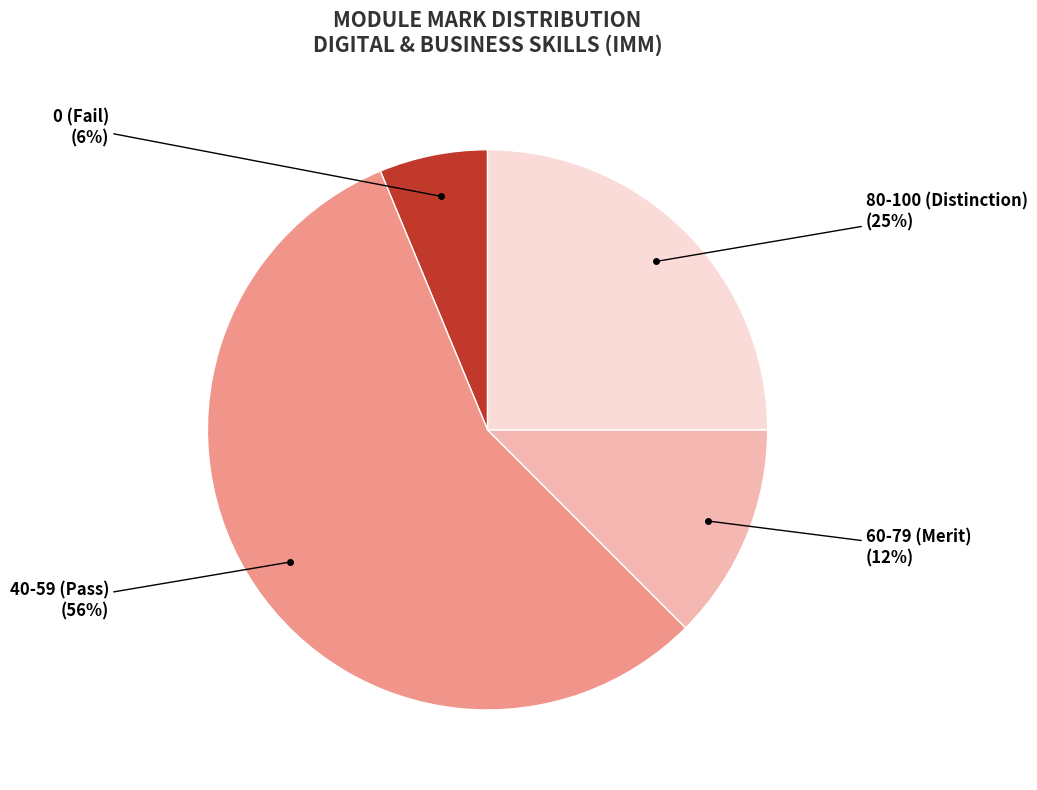

Does any single category account for the majority?

Yes